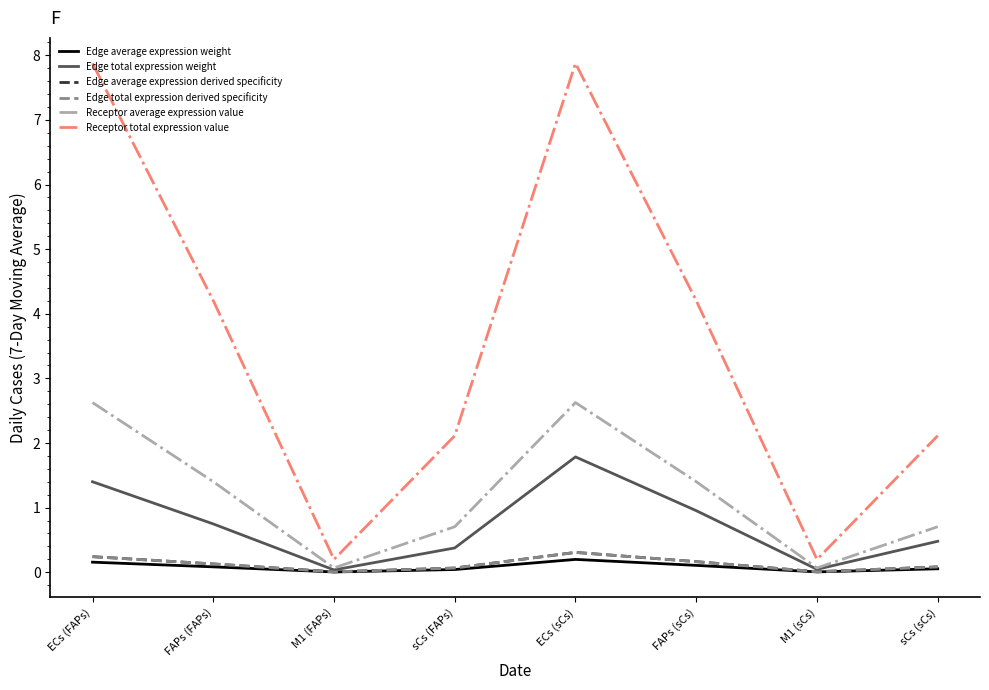

What is the total value across all series at FAPs (FAPs)?

6.7